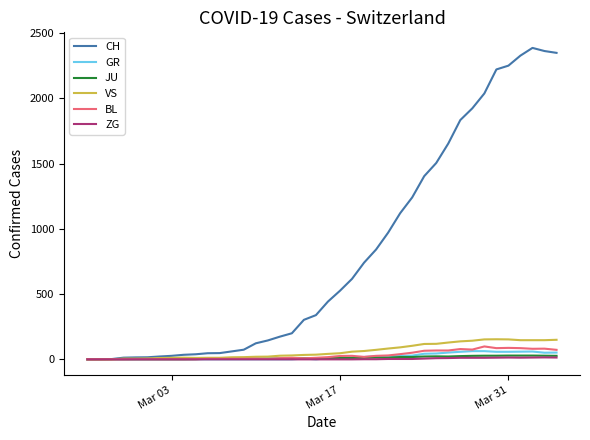

What is the maximum value shown in the chart?

2387